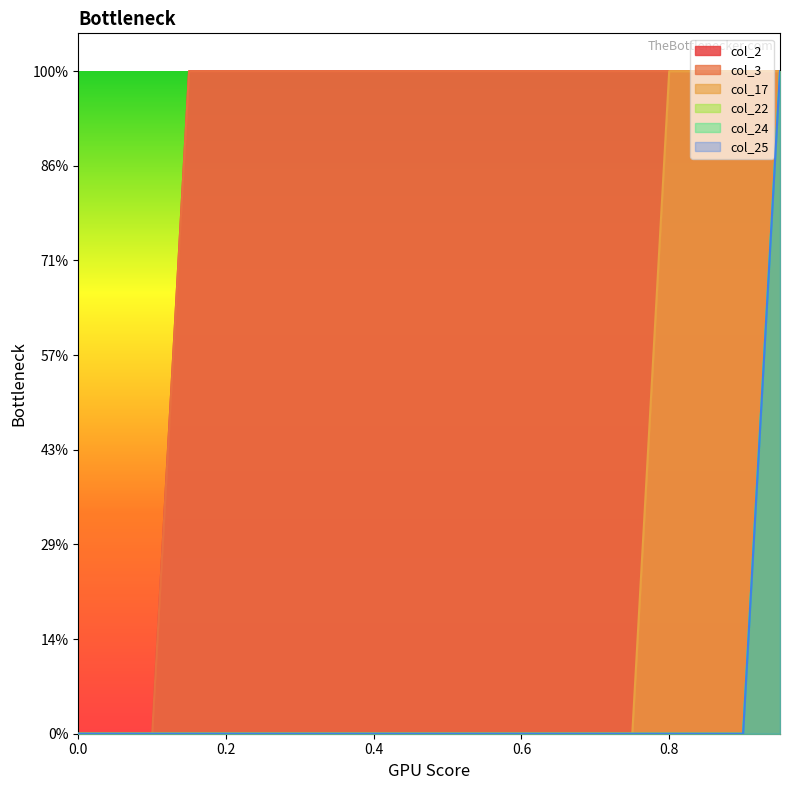

Reading left to right, list all the values displayed in this chart.

col_2: 0.0	0.0	0.0	0.3	0.3	0.3	0.3	0.3	0.3	0.3	0.3	0.3	0.3	0.3	0.3	0.3	0.3	0.3	0.3	0.3
col_3: 0.0	0.0	0.0	0.3	0.3	0.3	0.3	0.3	0.3	0.3	0.3	0.3	0.3	0.3	0.3	0.3	0.3	0.3	0.3	0.3
col_17: 0.0	0.0	0.0	0.0	0.0	0.0	0.0	0.0	0.0	0.0	0.0	0.0	0.0	0.0	0.0	0.0	0.3	0.3	0.3	0.3
col_22: 0.0	0.0	0.0	0.0	0.0	0.0	0.0	0.0	0.0	0.0	0.0	0.0	0.0	0.0	0.0	0.0	0.0	0.0	0.0	0.3
col_24: 0.0	0.0	0.0	0.0	0.0	0.0	0.0	0.0	0.0	0.0	0.0	0.0	0.0	0.0	0.0	0.0	0.0	0.0	0.0	0.3
col_25: 0.0	0.0	0.0	0.0	0.0	0.0	0.0	0.0	0.0	0.0	0.0	0.0	0.0	0.0	0.0	0.0	0.0	0.0	0.0	0.3